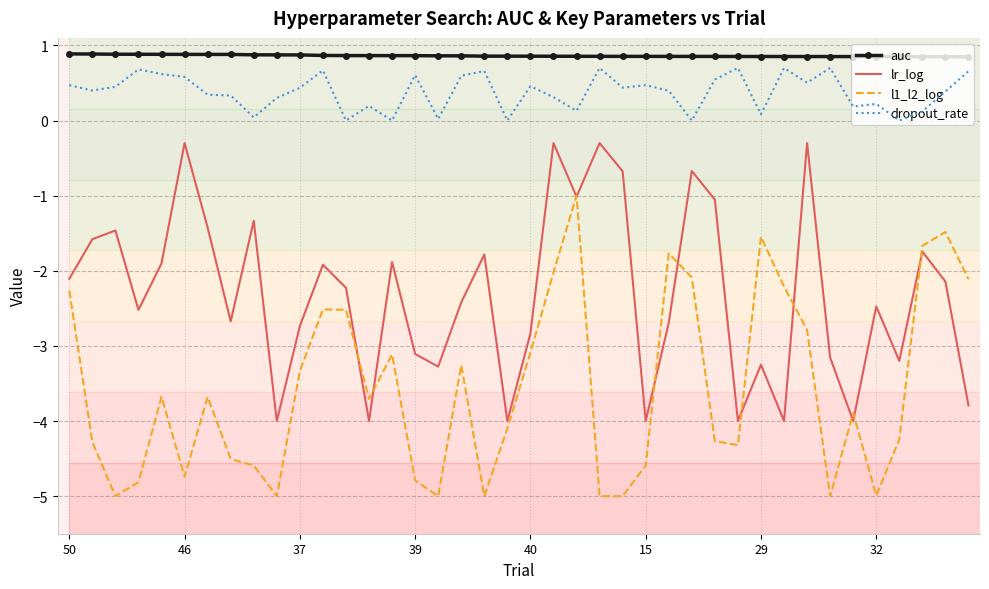

What is the average value of the dropout_rate series?

0.4